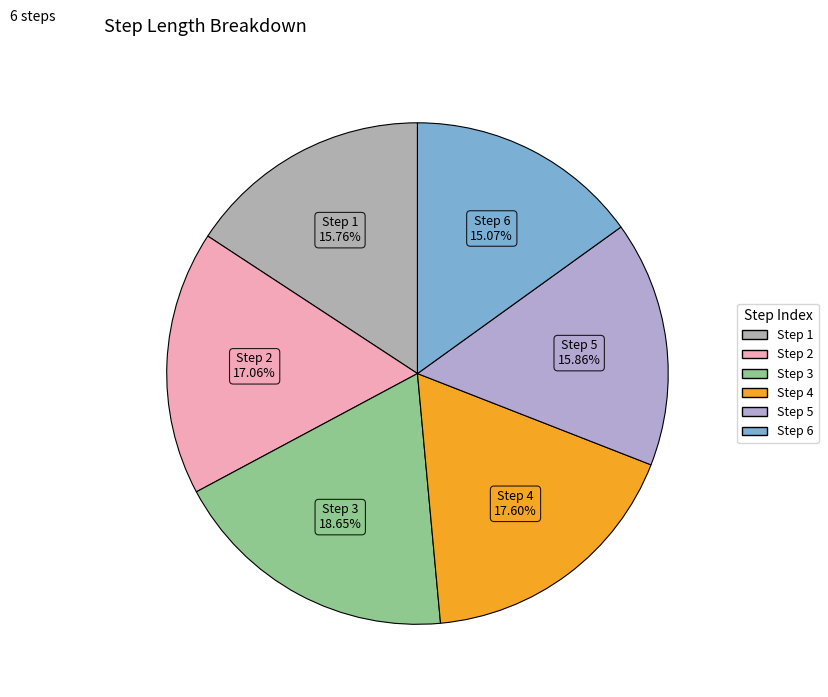

Count the number of slices in the pie.

6